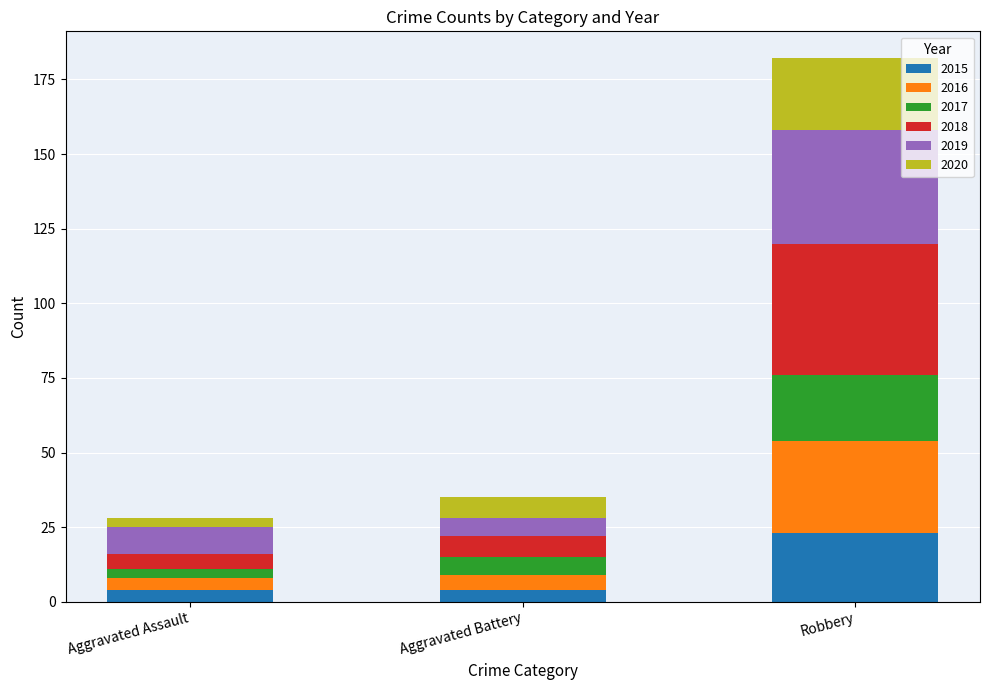

What is the sum of all 2015 values?

31